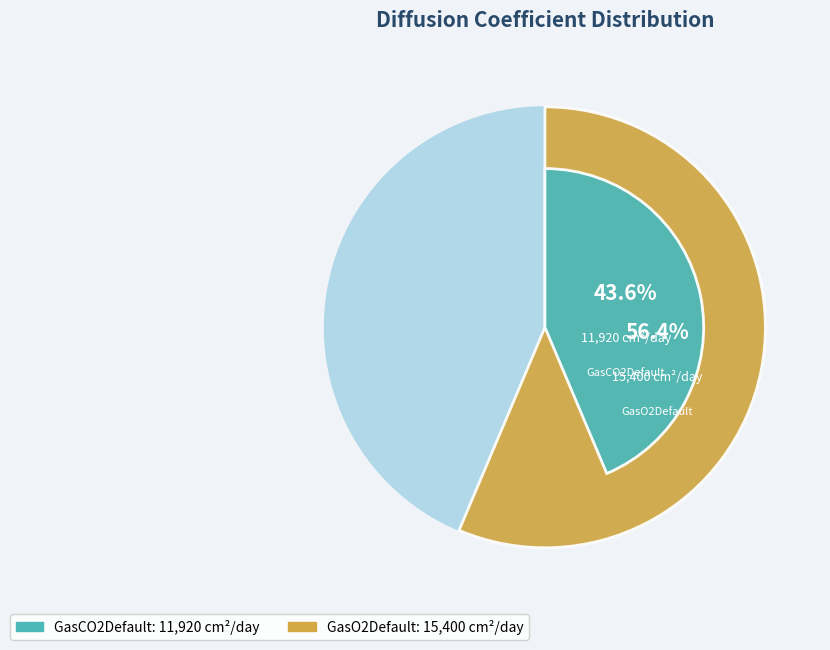

Rank the categories by value from lowest to highest.

GasCO2Default, GasO2Default